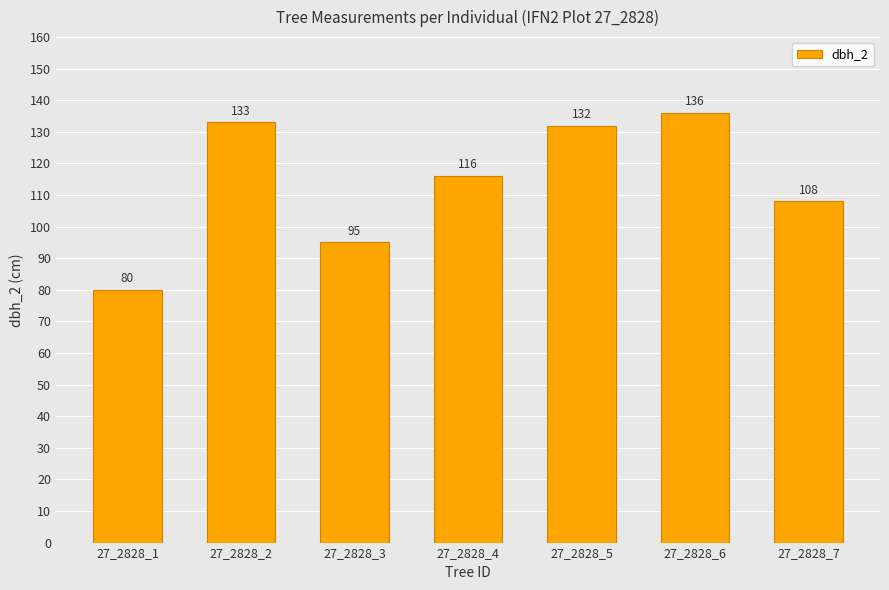

True or false: the data shows 209 at 27_2828_5.

False